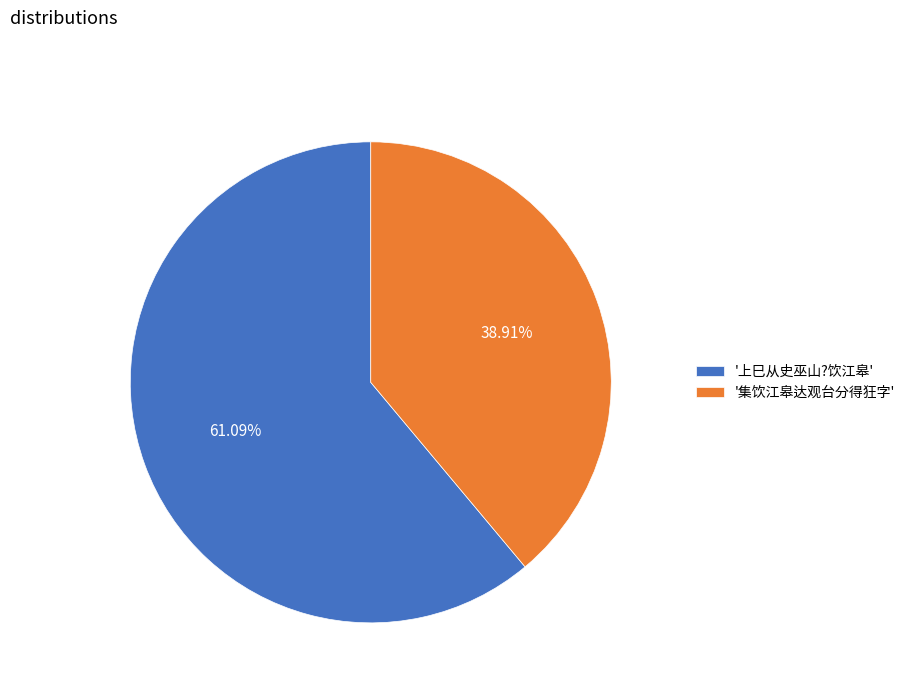

Which slice represents more than half of the pie?

'上巳从史巫山?饮江皋'